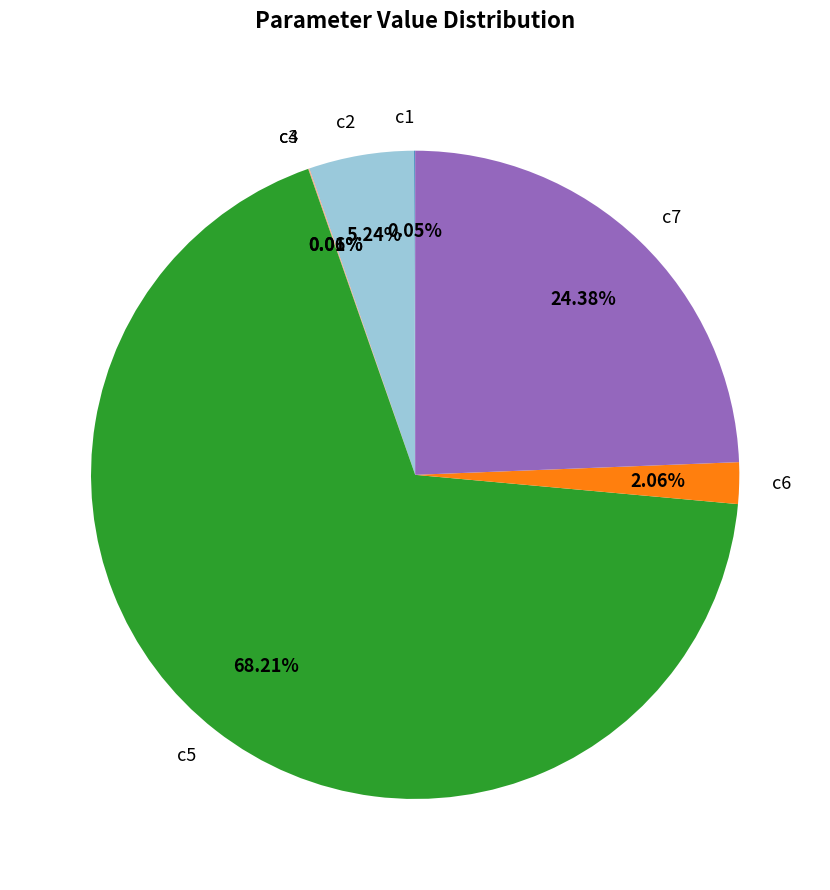

Which has a higher value, c2 or c7?

c7